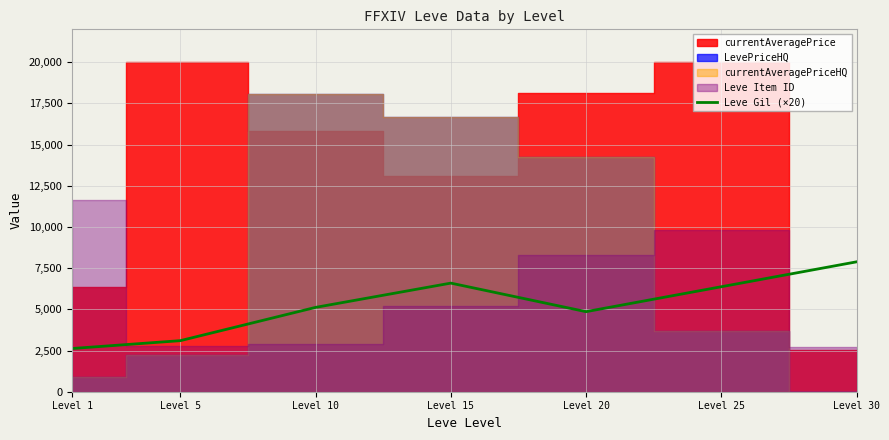

Where is the data nearest to the value 5254?

Level 10